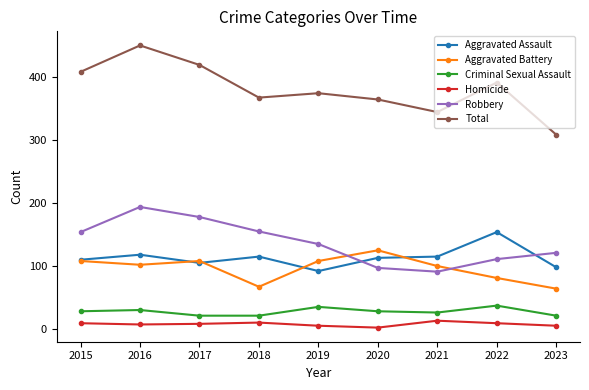

Which series has the largest total across all categories?

Total